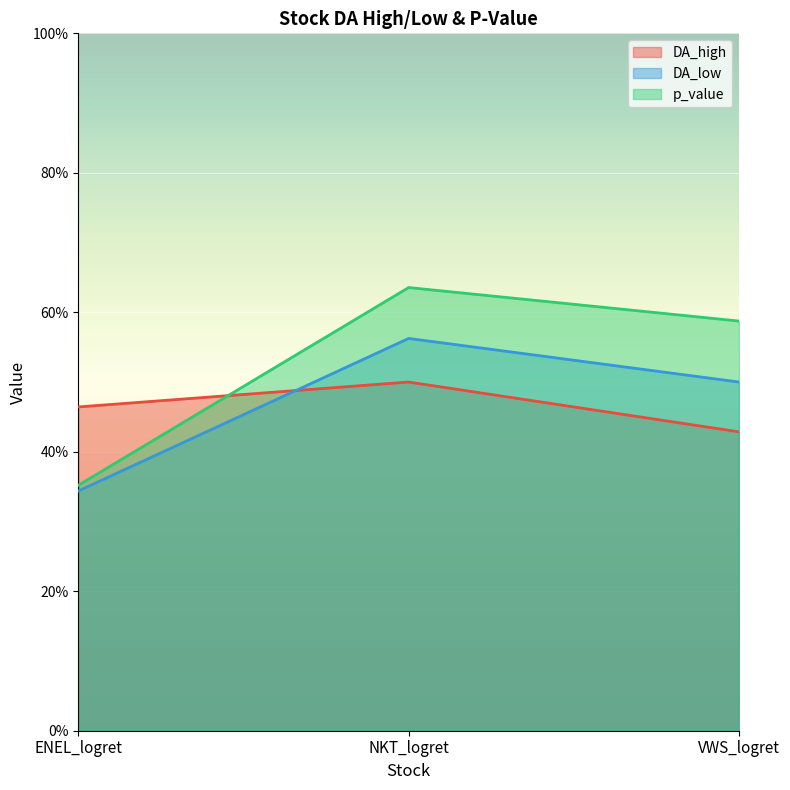

At NKT_logret, list the series in order from smallest to largest.

DA_high, DA_low, p_value